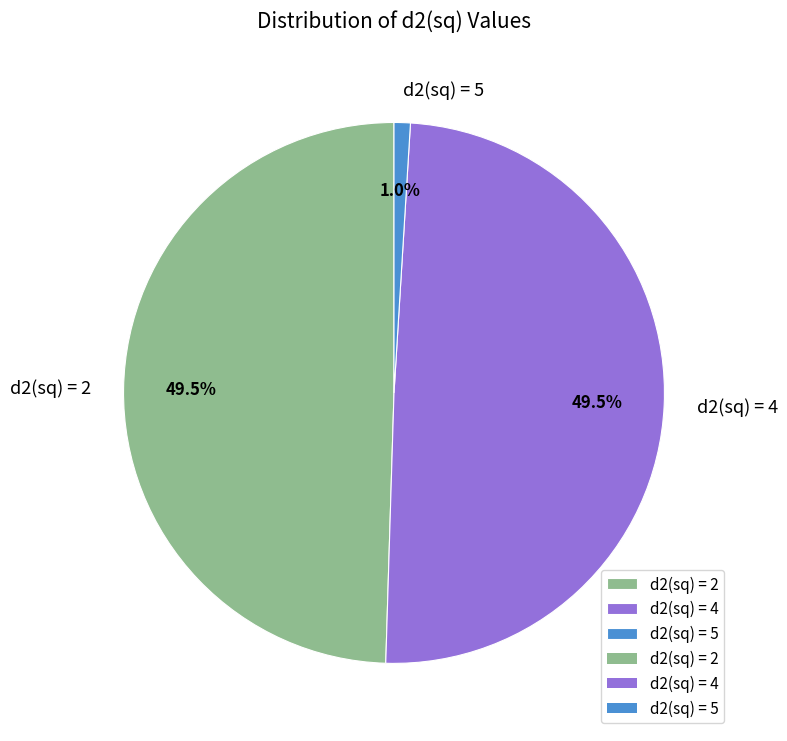

Which slice is the smallest?

d2(sq) = 5